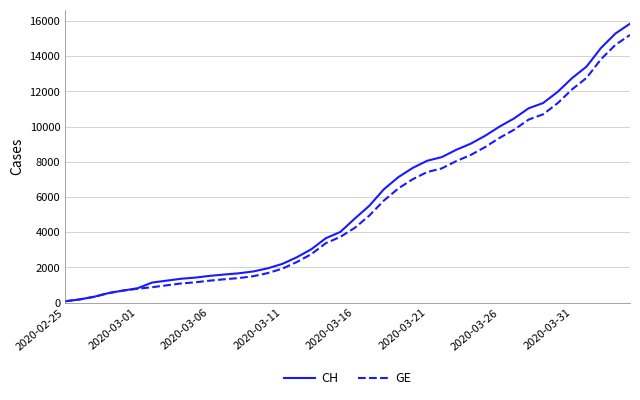

Which series has the widest spread of values?

CH